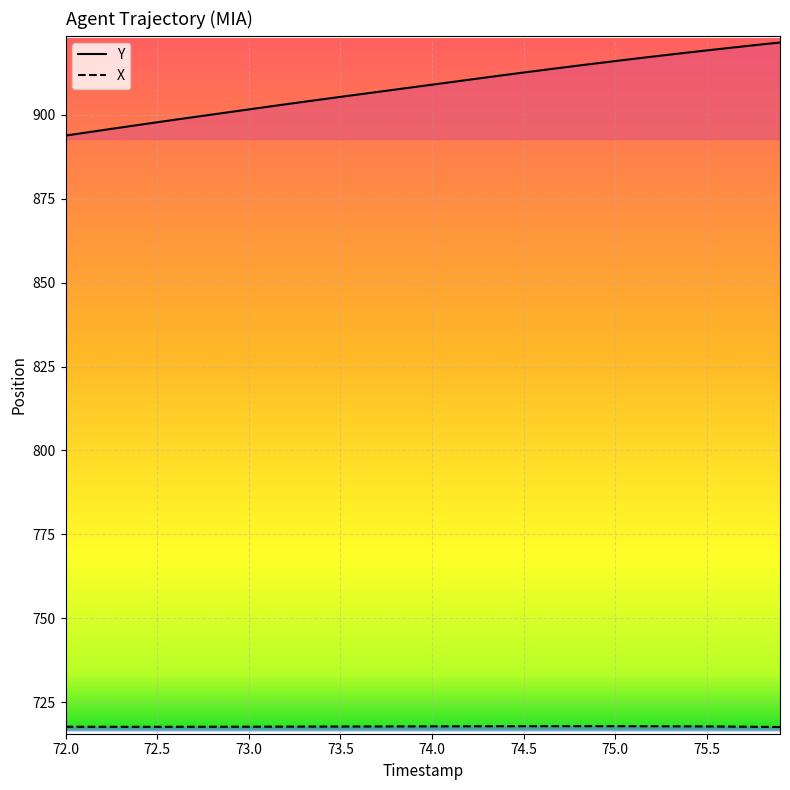

Which series has the largest total across all categories?

Y